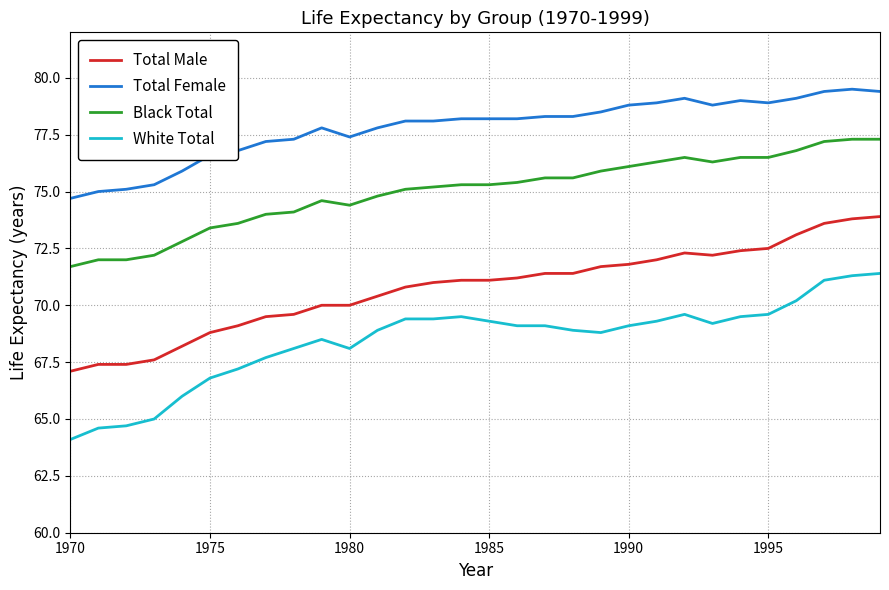

Which series has the largest total across all categories?

Total Female